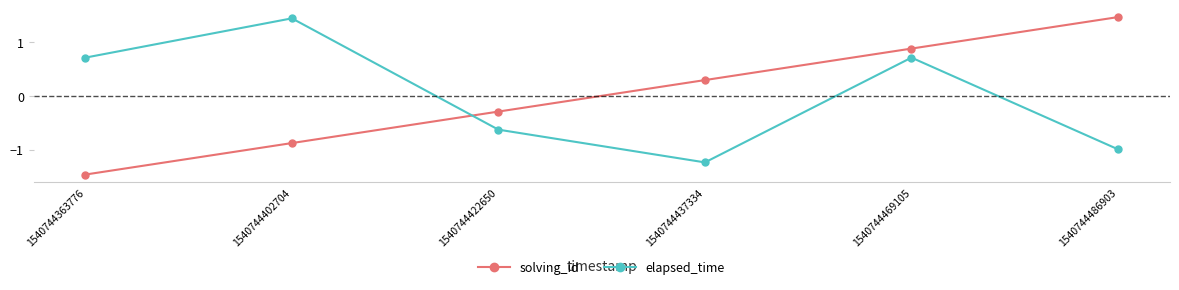

Which series has the largest range (max minus min)?

solving_id